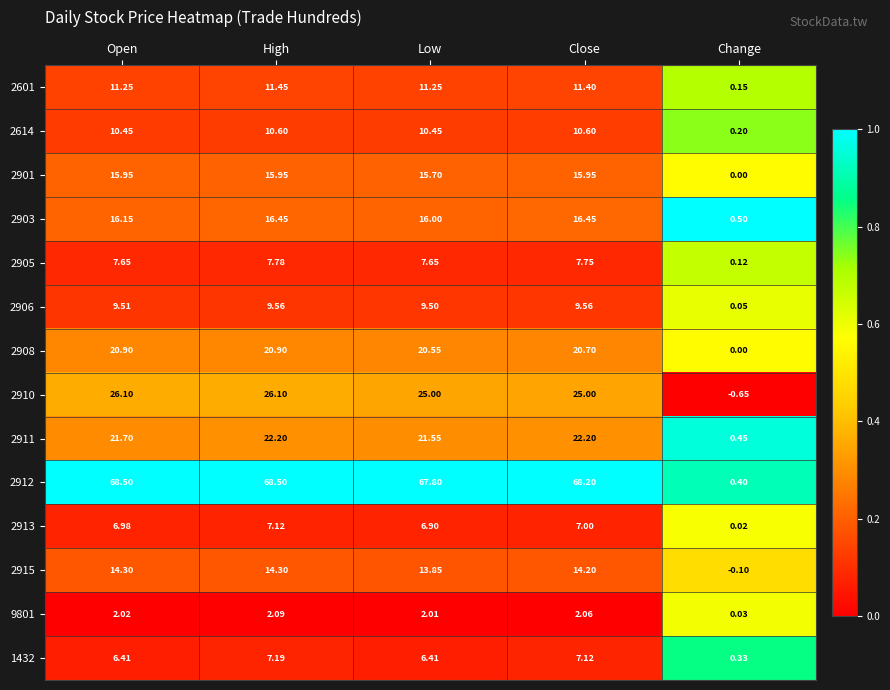

At which label does 2601 first exceed 11?

Open